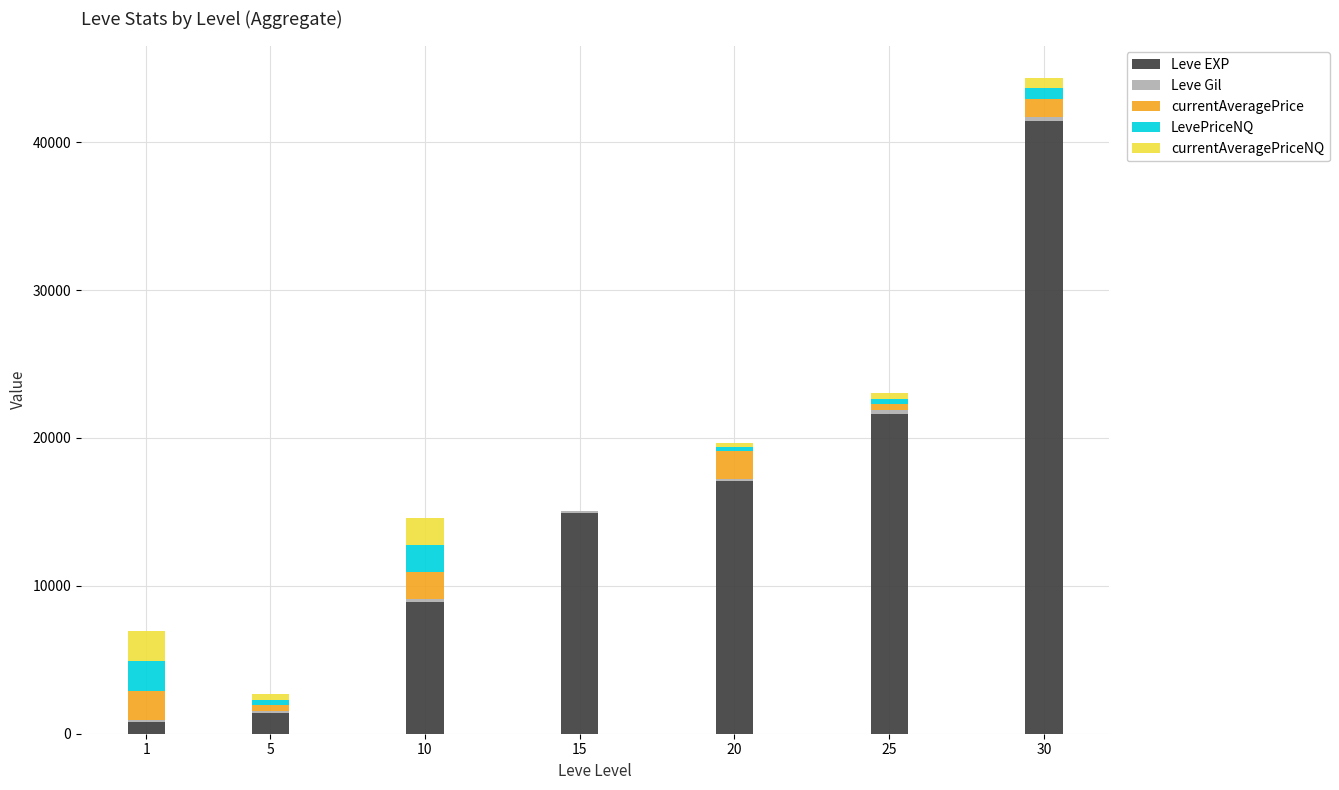

At which category is the sum across all series the highest?

30